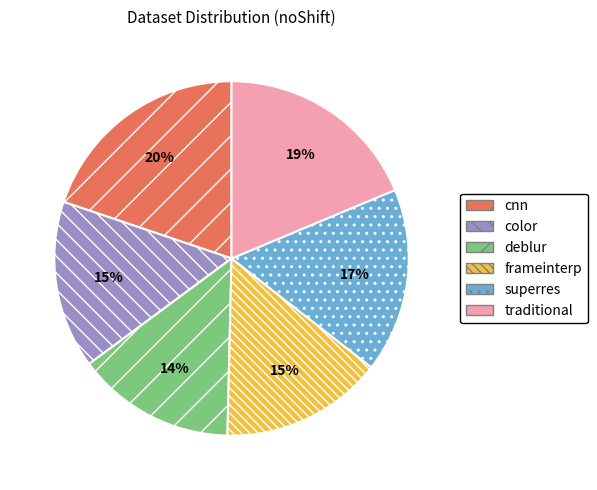

Count the number of slices in the pie.

6